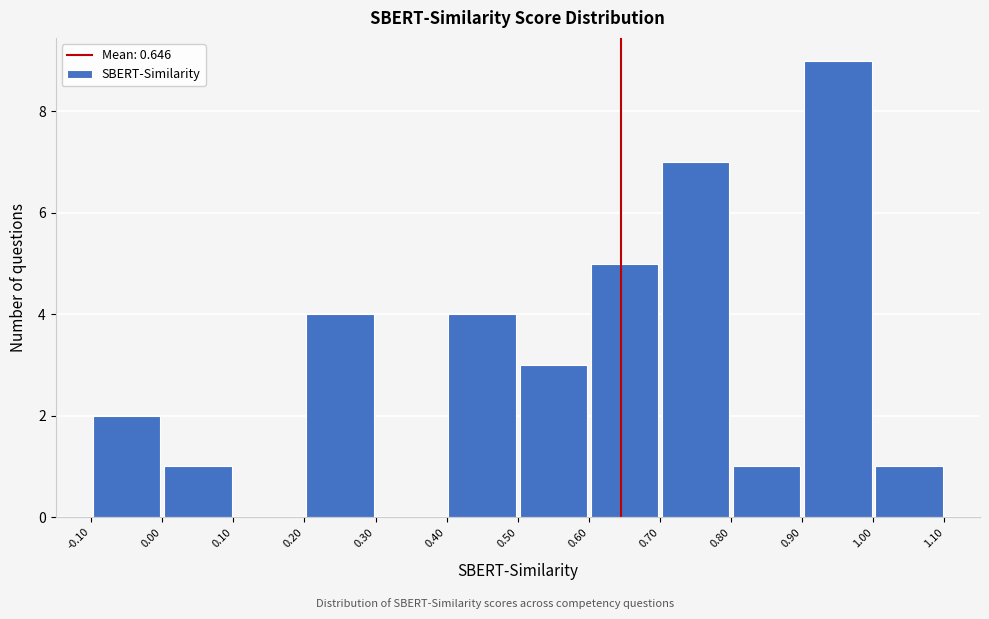

What is the height of the bar covering 0.90 to 1.00 on the x-axis? The values are not printed on the chart, so give them approximately, as read against the axis.

9